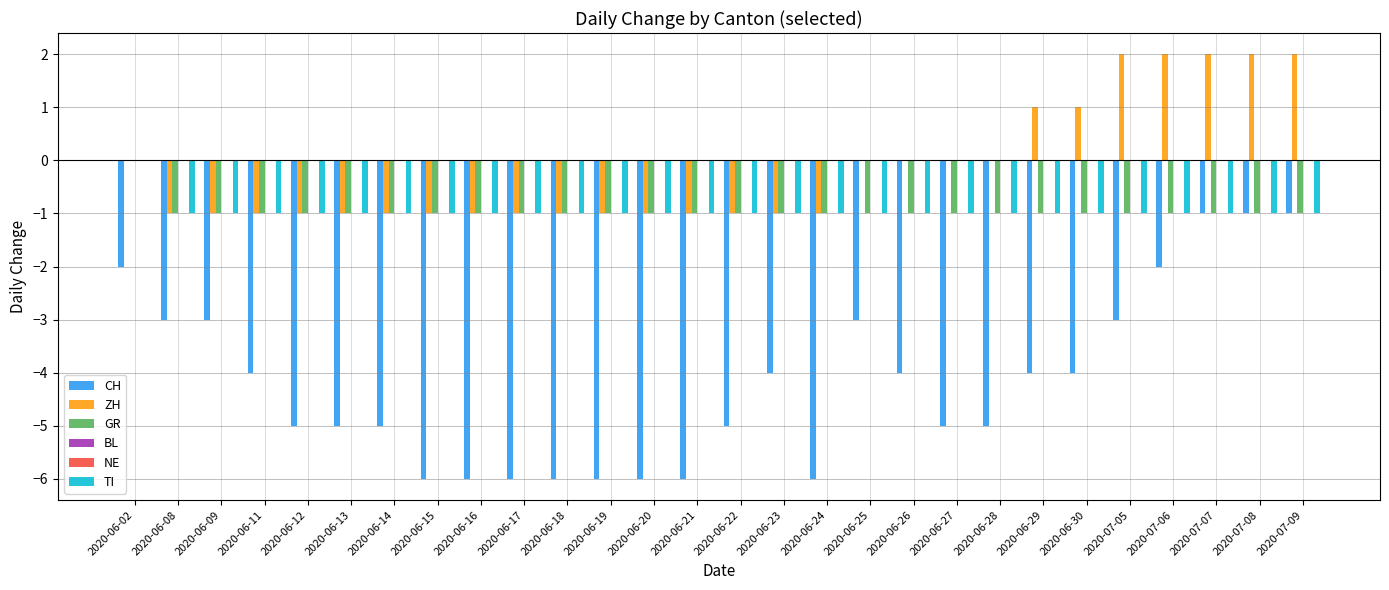

Reading left to right, extract all data points from this chart.

CH: 2020-06-02=-2	2020-06-08=-3	2020-06-09=-3	2020-06-11=-4	2020-06-12=-5	2020-06-13=-5	2020-06-14=-5	2020-06-15=-6	2020-06-16=-6	2020-06-17=-6	2020-06-18=-6	2020-06-19=-6	2020-06-20=-6	2020-06-21=-6	2020-06-22=-5	2020-06-23=-4	2020-06-24=-6	2020-06-25=-3	2020-06-26=-4	2020-06-27=-5	2020-06-28=-5	2020-06-29=-4	2020-06-30=-4	2020-07-05=-3	2020-07-06=-2	2020-07-07=-1	2020-07-08=-1	2020-07-09=-1
ZH: 2020-06-02=0	2020-06-08=-1	2020-06-09=-1	2020-06-11=-1	2020-06-12=-1	2020-06-13=-1	2020-06-14=-1	2020-06-15=-1	2020-06-16=-1	2020-06-17=-1	2020-06-18=-1	2020-06-19=-1	2020-06-20=-1	2020-06-21=-1	2020-06-22=-1	2020-06-23=-1	2020-06-24=-1	2020-06-25=0	2020-06-26=0	2020-06-27=0	2020-06-28=0	2020-06-29=1	2020-06-30=1	2020-07-05=2	2020-07-06=2	2020-07-07=2	2020-07-08=2	2020-07-09=2
GR: 2020-06-02=0	2020-06-08=-1	2020-06-09=-1	2020-06-11=-1	2020-06-12=-1	2020-06-13=-1	2020-06-14=-1	2020-06-15=-1	2020-06-16=-1	2020-06-17=-1	2020-06-18=-1	2020-06-19=-1	2020-06-20=-1	2020-06-21=-1	2020-06-22=-1	2020-06-23=-1	2020-06-24=-1	2020-06-25=-1	2020-06-26=-1	2020-06-27=-1	2020-06-28=-1	2020-06-29=-1	2020-06-30=-1	2020-07-05=-1	2020-07-06=-1	2020-07-07=-1	2020-07-08=-1	2020-07-09=-1
BL: 2020-06-02=0	2020-06-08=0	2020-06-09=0	2020-06-11=0	2020-06-12=0	2020-06-13=0	2020-06-14=0	2020-06-15=0	2020-06-16=0	2020-06-17=0	2020-06-18=0	2020-06-19=0	2020-06-20=0	2020-06-21=0	2020-06-22=0	2020-06-23=0	2020-06-24=0	2020-06-25=0	2020-06-26=0	2020-06-27=0	2020-06-28=0	2020-06-29=0	2020-06-30=0	2020-07-05=0	2020-07-06=0	2020-07-07=0	2020-07-08=0	2020-07-09=0
NE: 2020-06-02=0	2020-06-08=0	2020-06-09=0	2020-06-11=0	2020-06-12=0	2020-06-13=0	2020-06-14=0	2020-06-15=0	2020-06-16=0	2020-06-17=0	2020-06-18=0	2020-06-19=0	2020-06-20=0	2020-06-21=0	2020-06-22=0	2020-06-23=0	2020-06-24=0	2020-06-25=0	2020-06-26=0	2020-06-27=0	2020-06-28=0	2020-06-29=0	2020-06-30=0	2020-07-05=0	2020-07-06=0	2020-07-07=0	2020-07-08=0	2020-07-09=0
TI: 2020-06-02=0	2020-06-08=-1	2020-06-09=-1	2020-06-11=-1	2020-06-12=-1	2020-06-13=-1	2020-06-14=-1	2020-06-15=-1	2020-06-16=-1	2020-06-17=-1	2020-06-18=-1	2020-06-19=-1	2020-06-20=-1	2020-06-21=-1	2020-06-22=-1	2020-06-23=-1	2020-06-24=-1	2020-06-25=-1	2020-06-26=-1	2020-06-27=-1	2020-06-28=-1	2020-06-29=-1	2020-06-30=-1	2020-07-05=-1	2020-07-06=-1	2020-07-07=-1	2020-07-08=-1	2020-07-09=-1